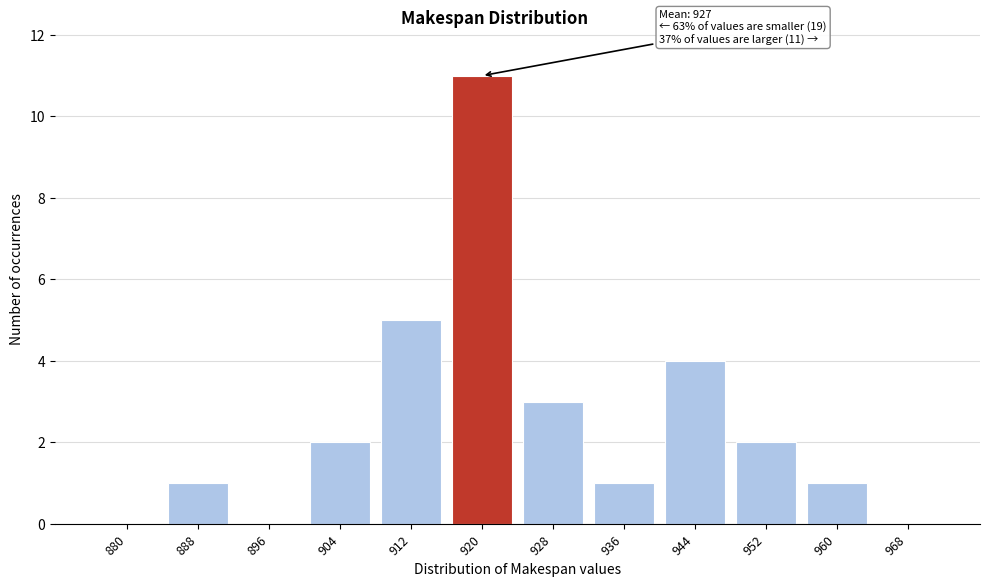

Reading right to left, transcribe all the data shown in this chart.

968=0	960=1	952=2	944=4	936=1	928=3	920=11	912=5	904=2	896=0	888=1	880=0